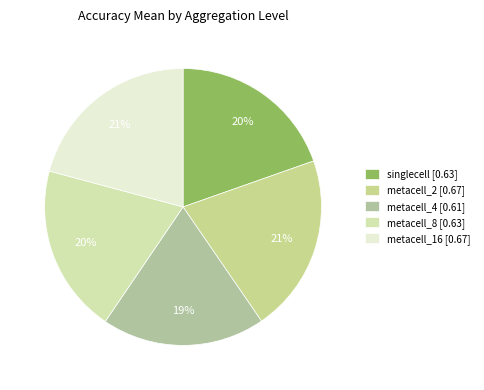

To the nearest percent, what is the combined percentage of metacell_8 and metacell_2?

40%